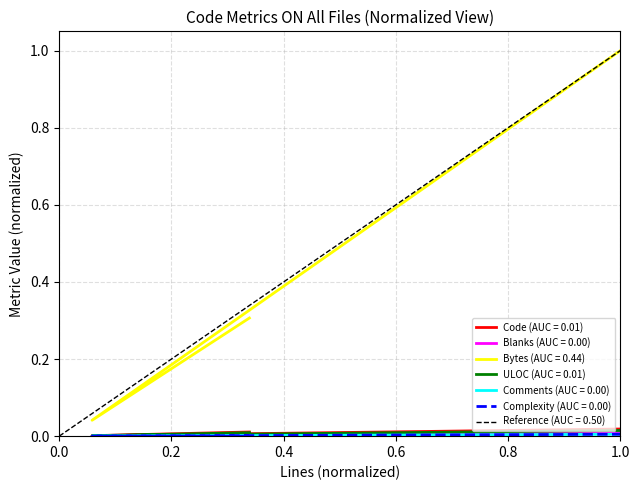

Does the chart display data point markers on the line(s)?

No